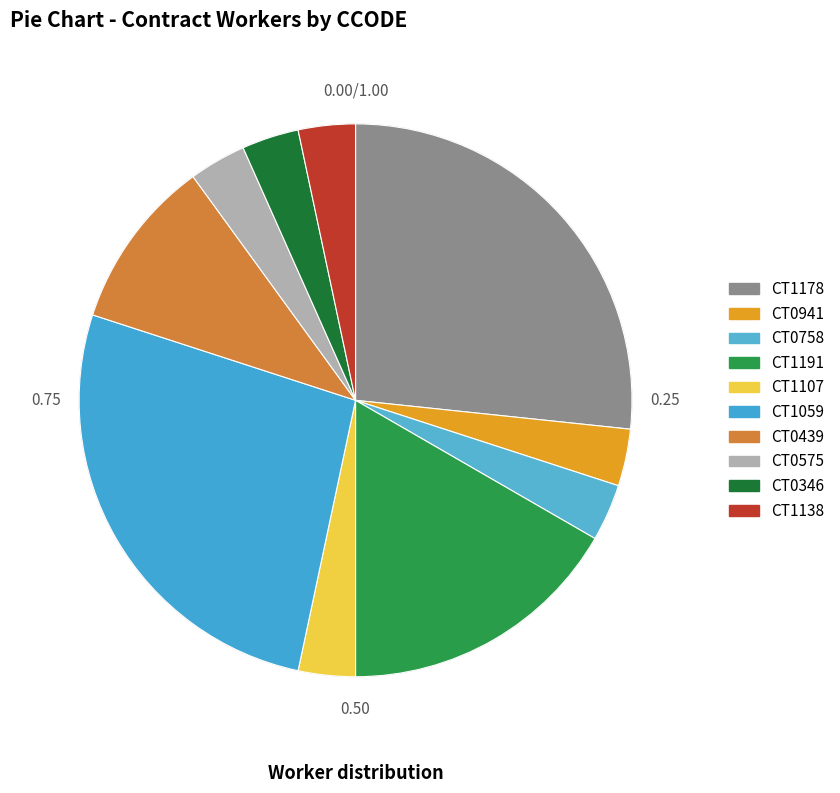

What percentage is the CT0346 slice, to the nearest percent?

3%